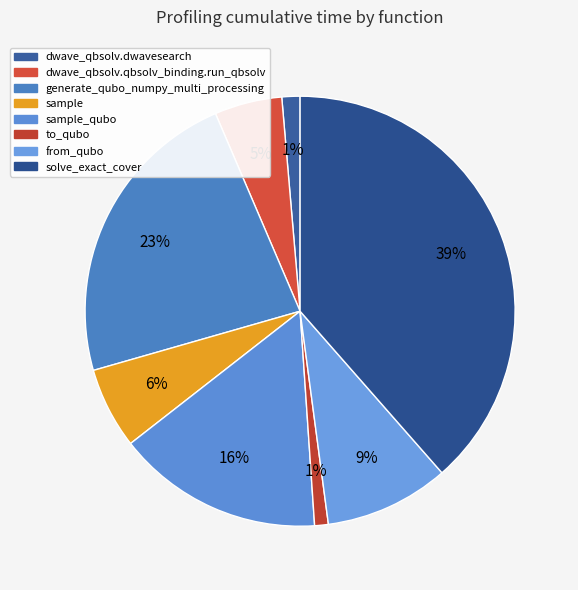

How many slices are in this pie chart?

8